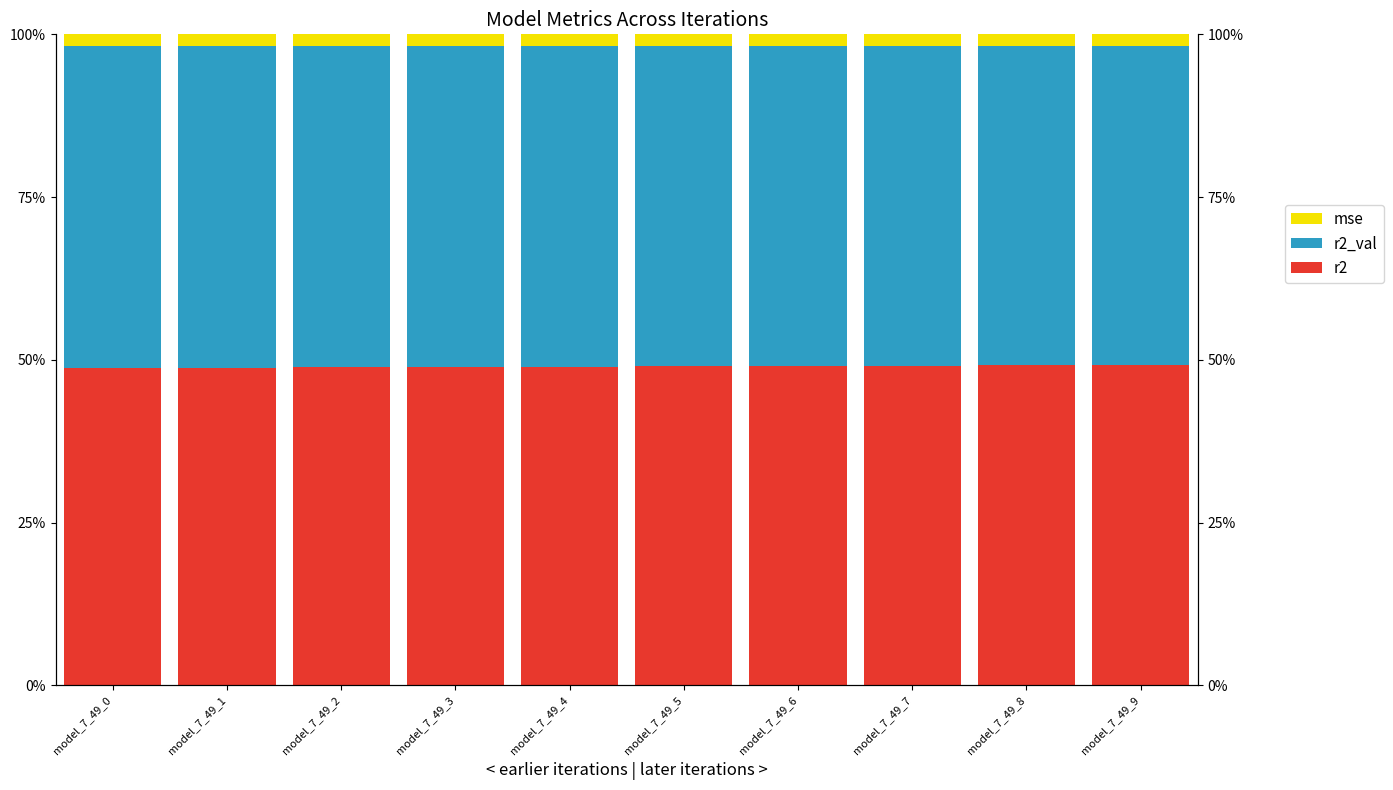

Rank the series at model_7_49_0 from highest to lowest value.

r2_val, r2, mse